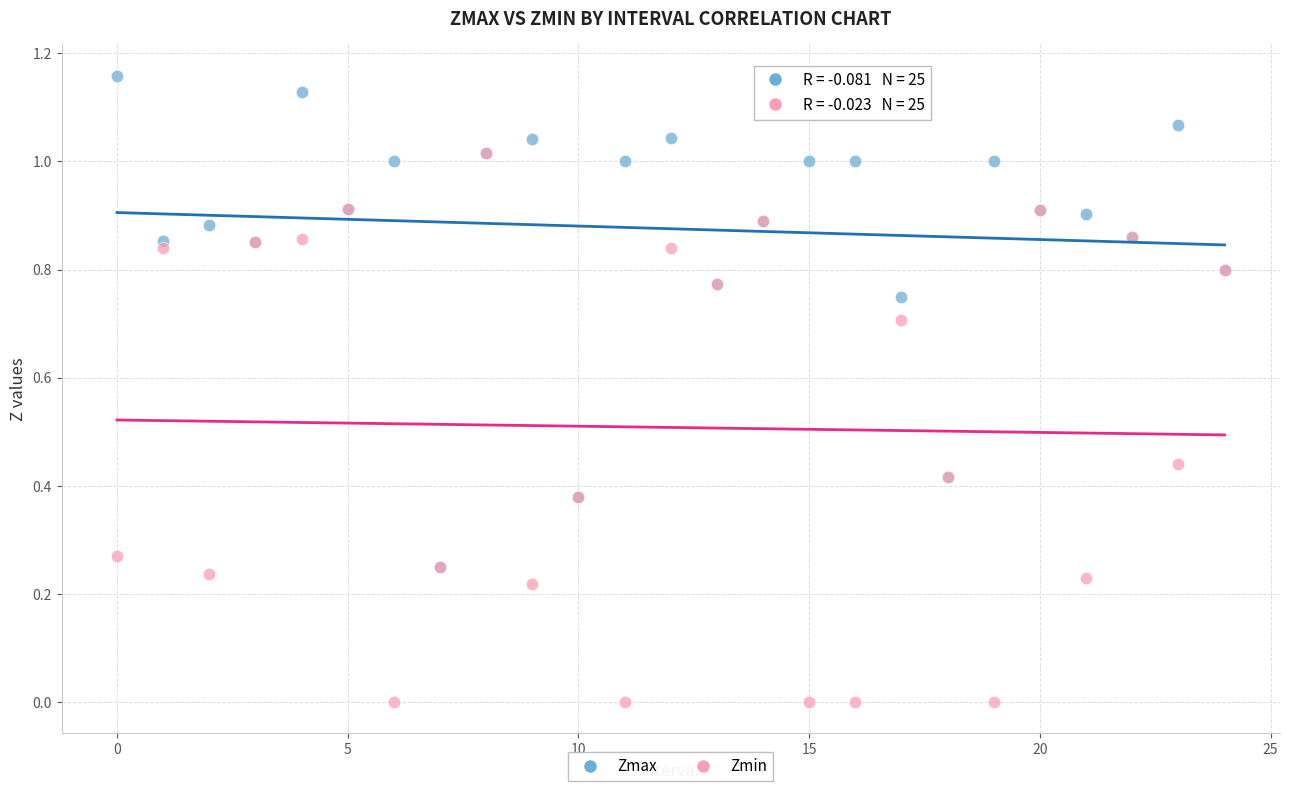

Which series contains the highest Y value?

Zmax